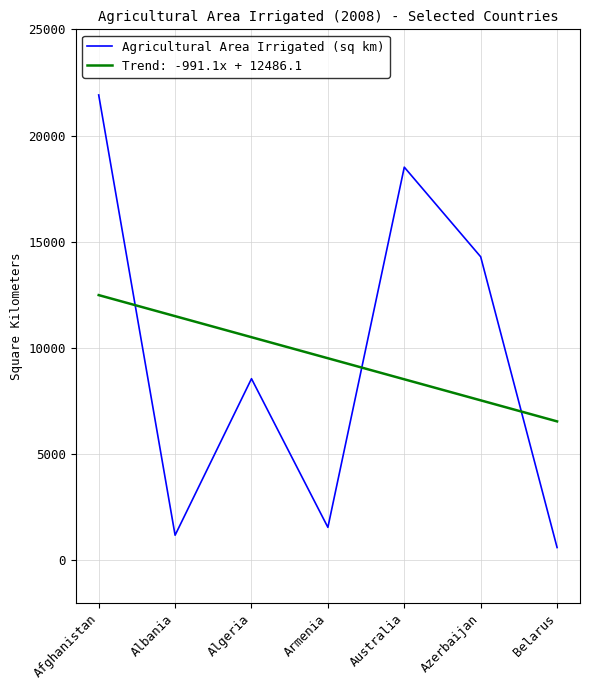

Is it true that Trend: -991.1x + 12486.1 equals 16384.4 at Armenia?

False